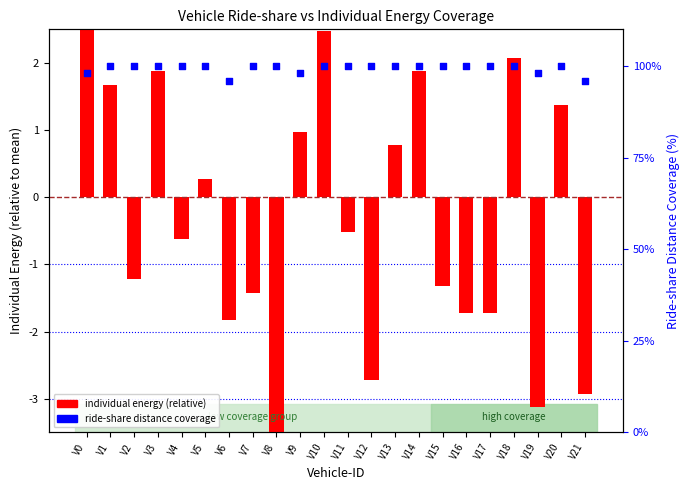

At which category is the sum across all series the highest?

V0